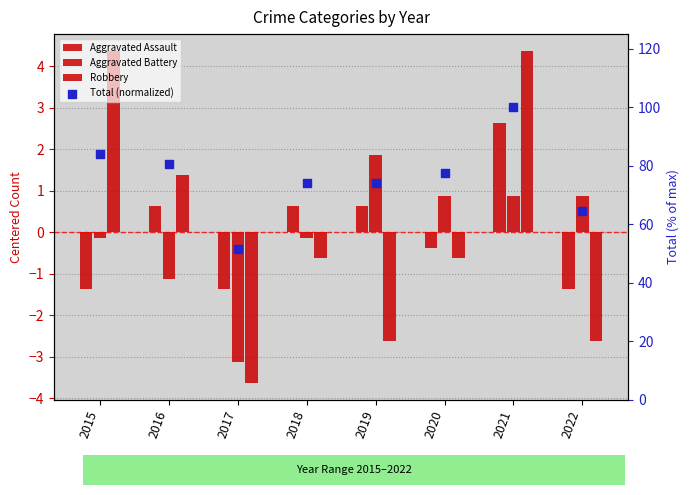

What is the total value across all series at 2018?

74.1